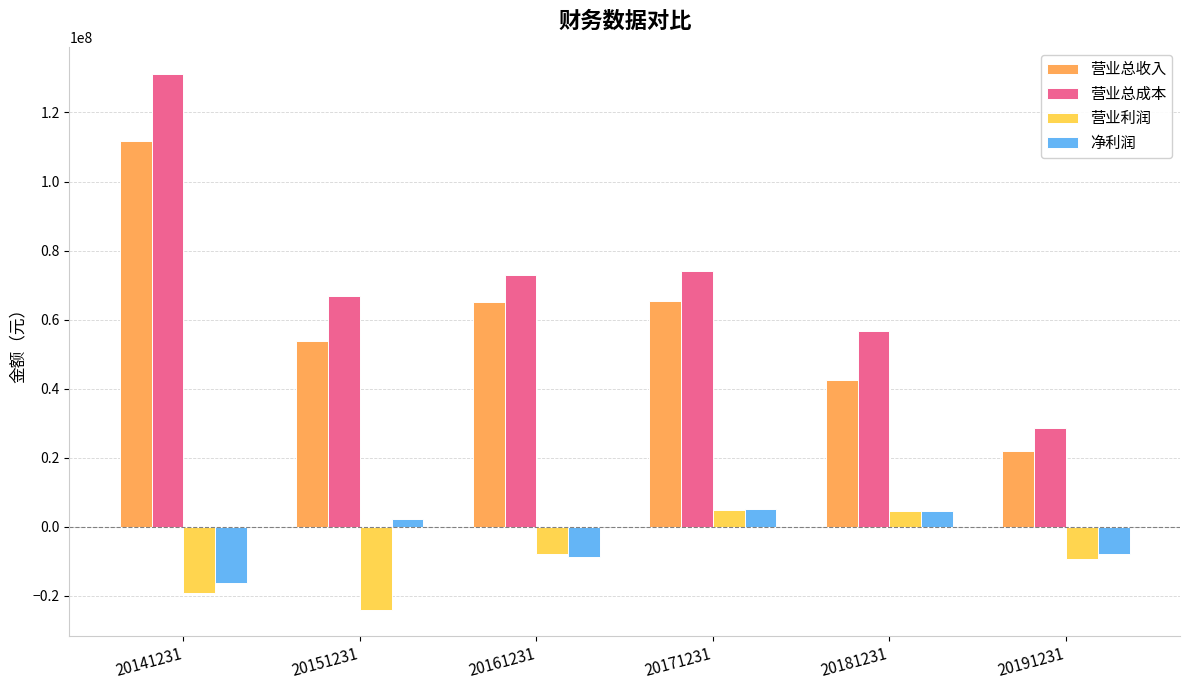

At which category does the chart reach its peak across all series?

20141231